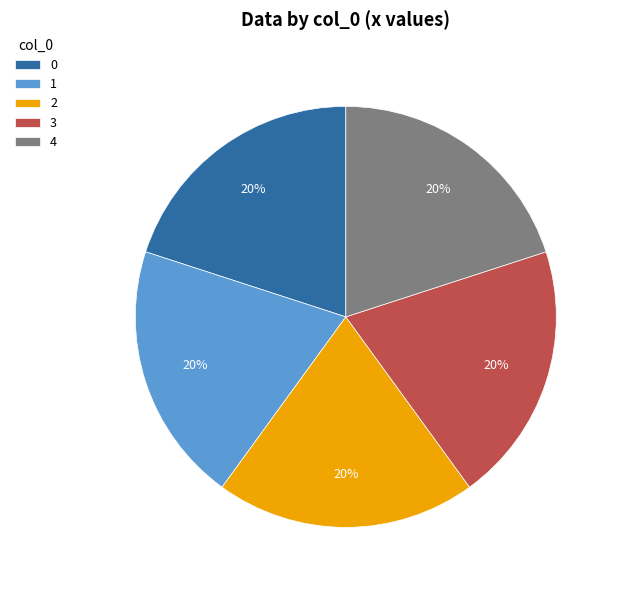

Is there a majority slice in this chart?

No